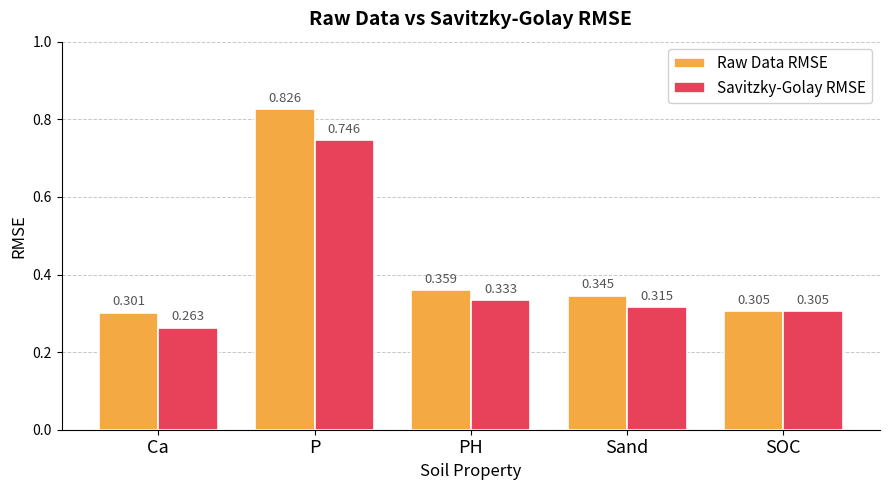

Rank the series by their maximum value, from lowest to highest.

Savitzky-Golay RMSE, Raw Data RMSE